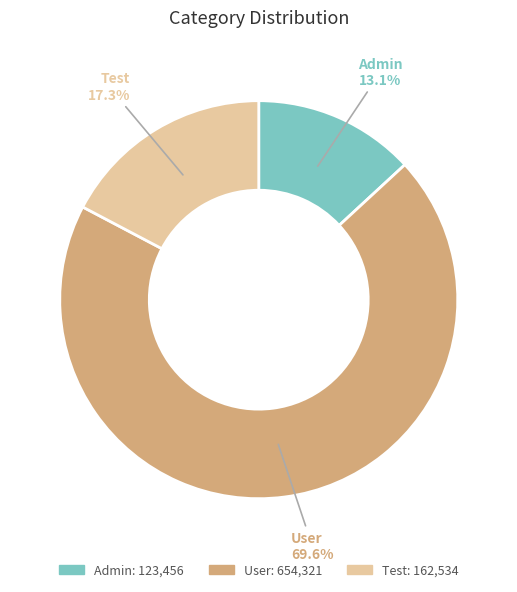

To the nearest percent, what is the combined percentage of User and Test?

87%